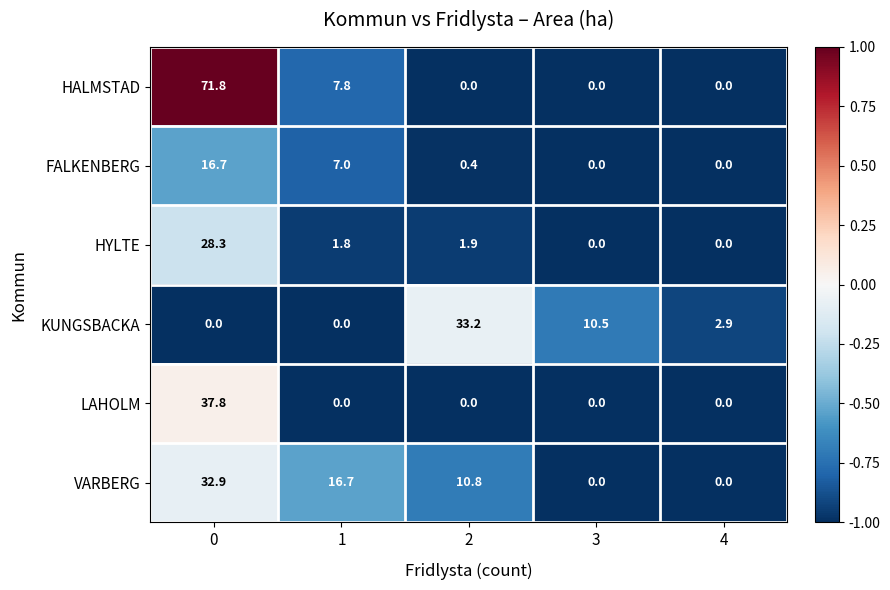

Between 2 and 4, which series saw the biggest shift?

KUNGSBACKA